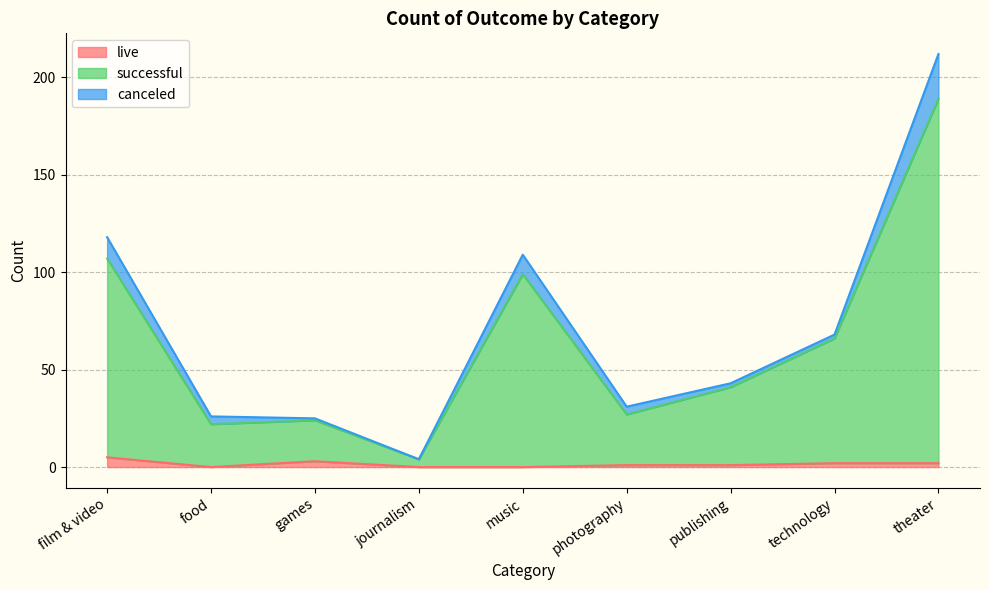

True or false: successful has a value of 99 at music.

True